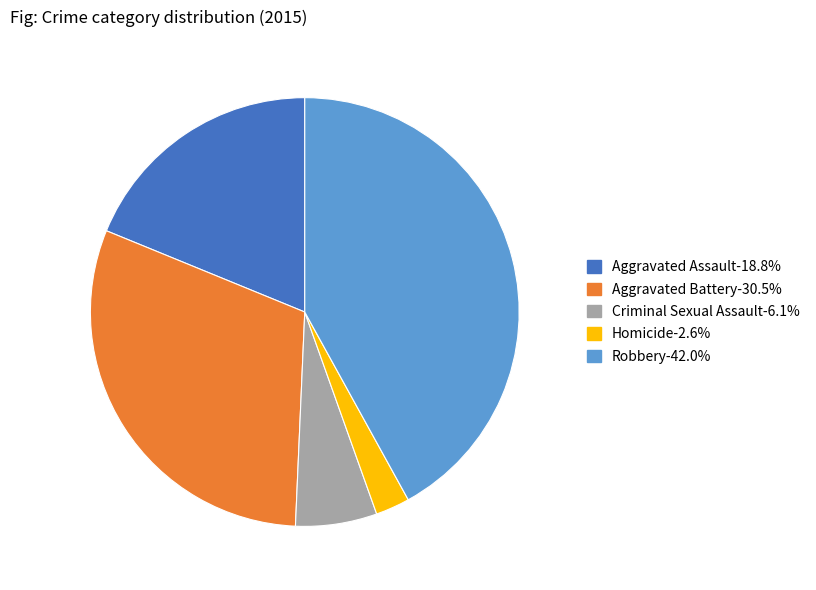

Does Aggravated Battery represent more than half of the total?

No